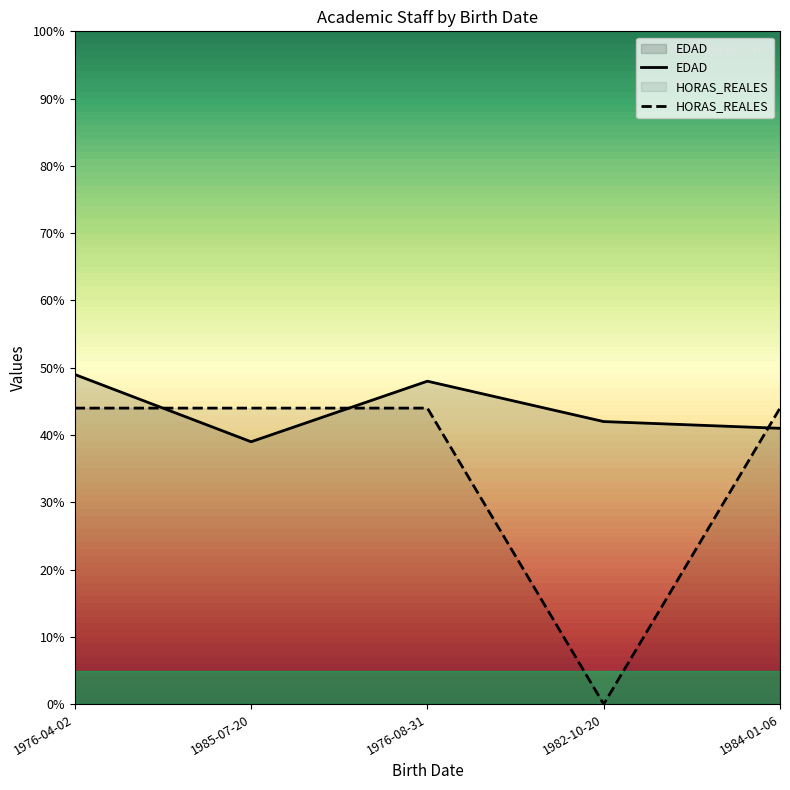

Rank the series by their maximum value, from lowest to highest.

HORAS_REALES, EDAD